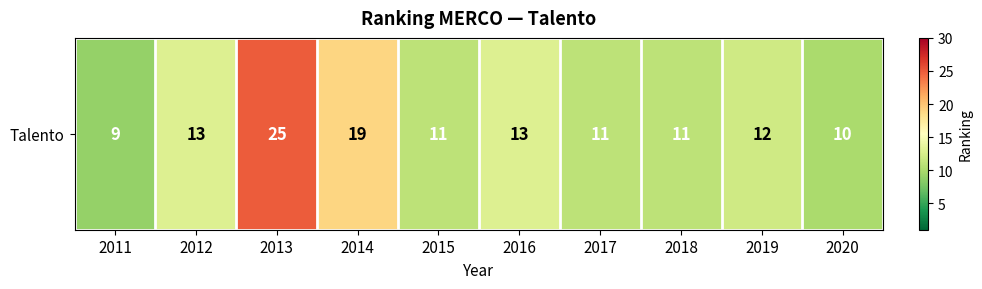

What is the maximum value shown in the chart?

25